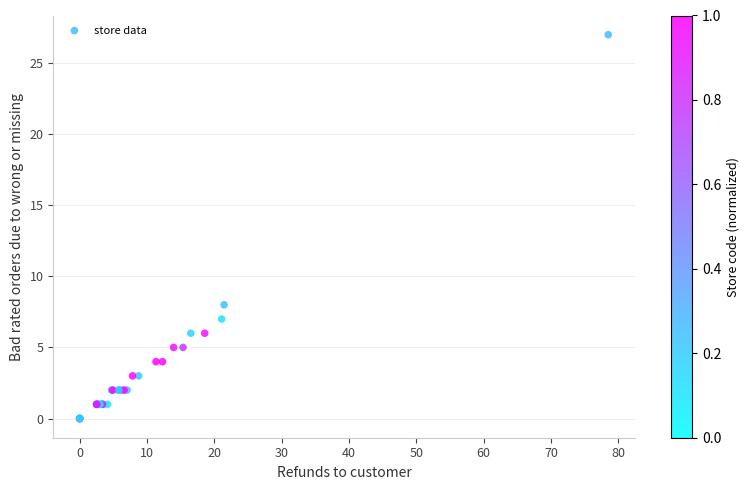

What Y value in the scatter plot is closest to 13?

8